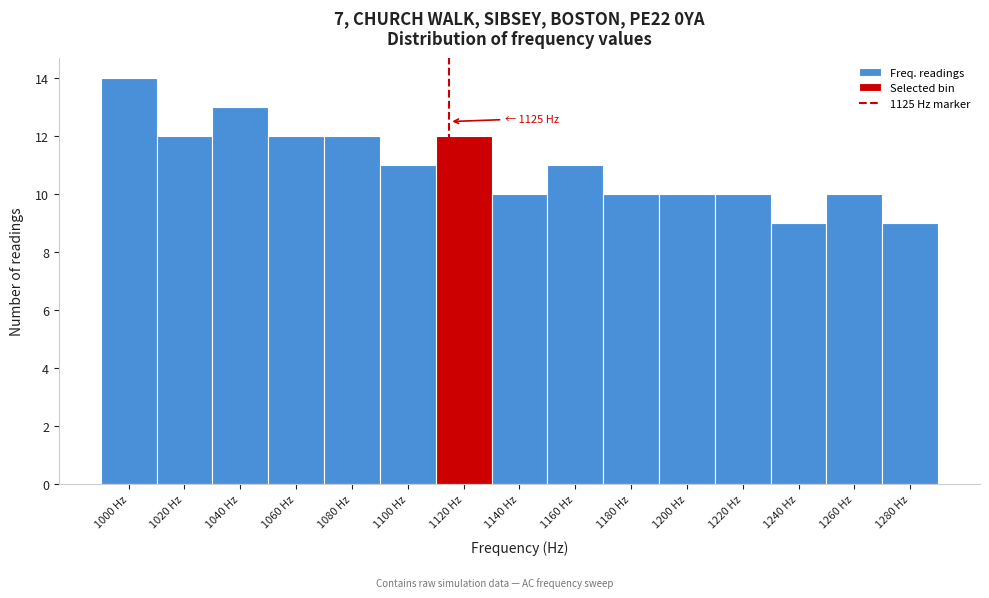

Reading left to right, transcribe all the data shown in this chart.

1000 Hz=14	1020 Hz=12	1040 Hz=13	1060 Hz=12	1080 Hz=12	1100 Hz=11	1120 Hz=12	1140 Hz=10	1160 Hz=11	1180 Hz=10	1200 Hz=10	1220 Hz=10	1240 Hz=9	1260 Hz=10	1280 Hz=9